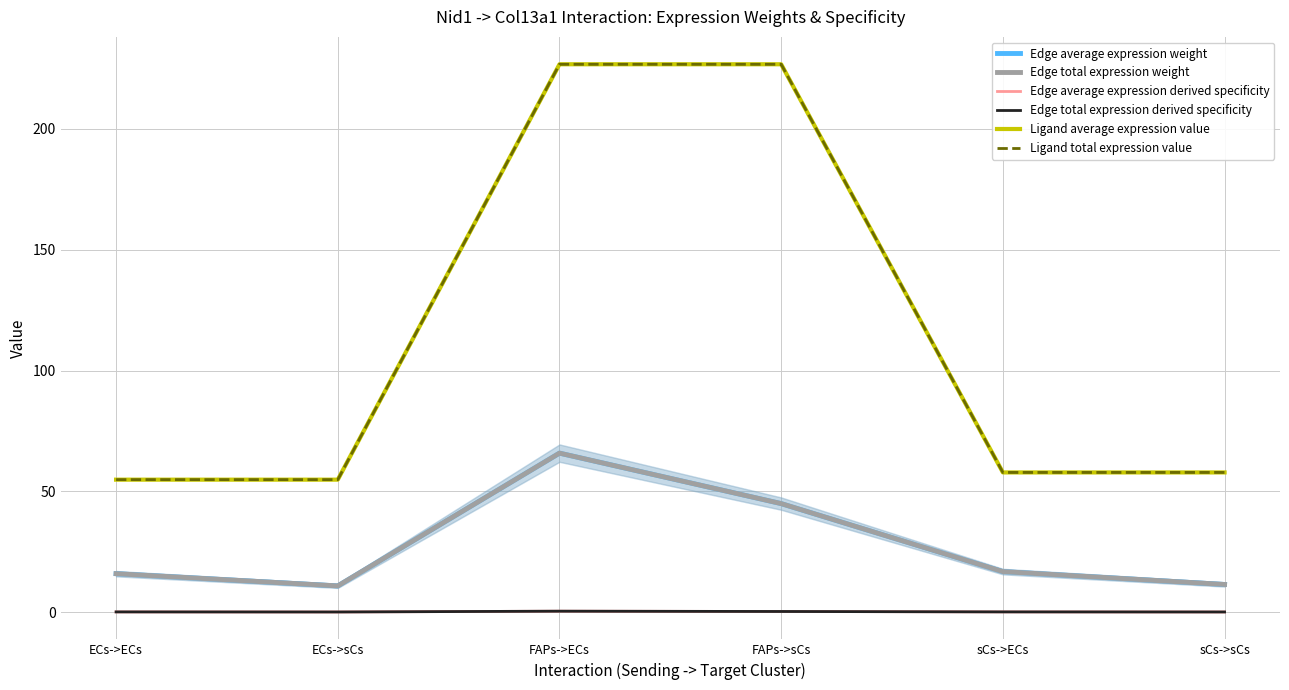

What position from the left is FAPs->ECs?

3